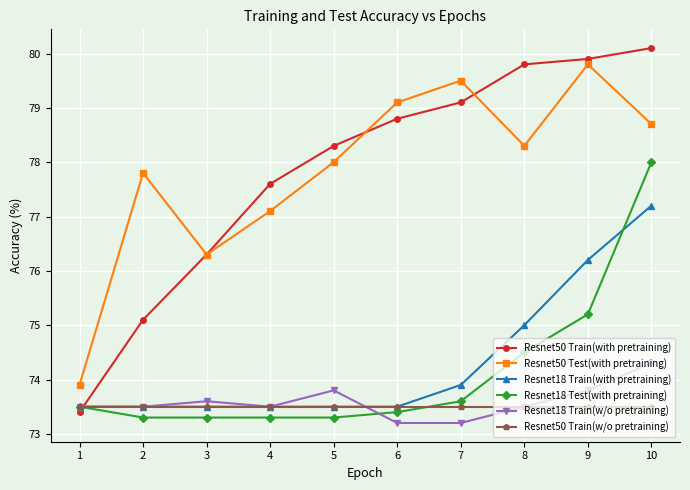

List the series in order of their peak value, highest first.

Resnet50 Train(with pretraining), Resnet50 Test(with pretraining), Resnet18 Test(with pretraining), Resnet18 Train(with pretraining), Resnet18 Train(w/o pretraining), Resnet50 Train(w/o pretraining)